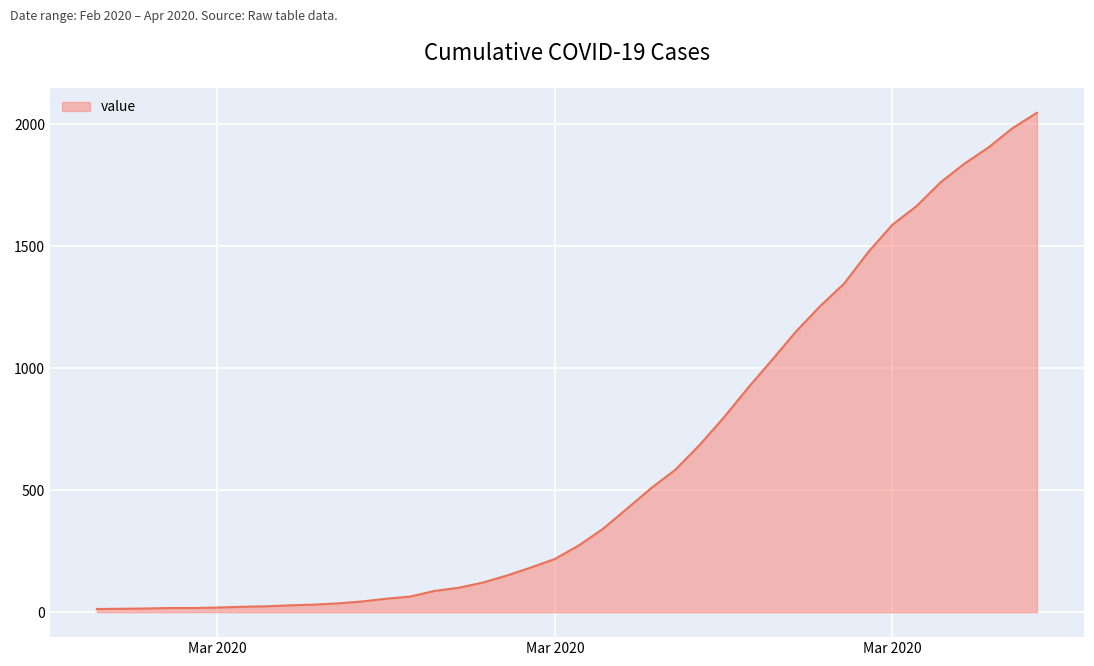

What is the maximum value shown in the chart?

2047